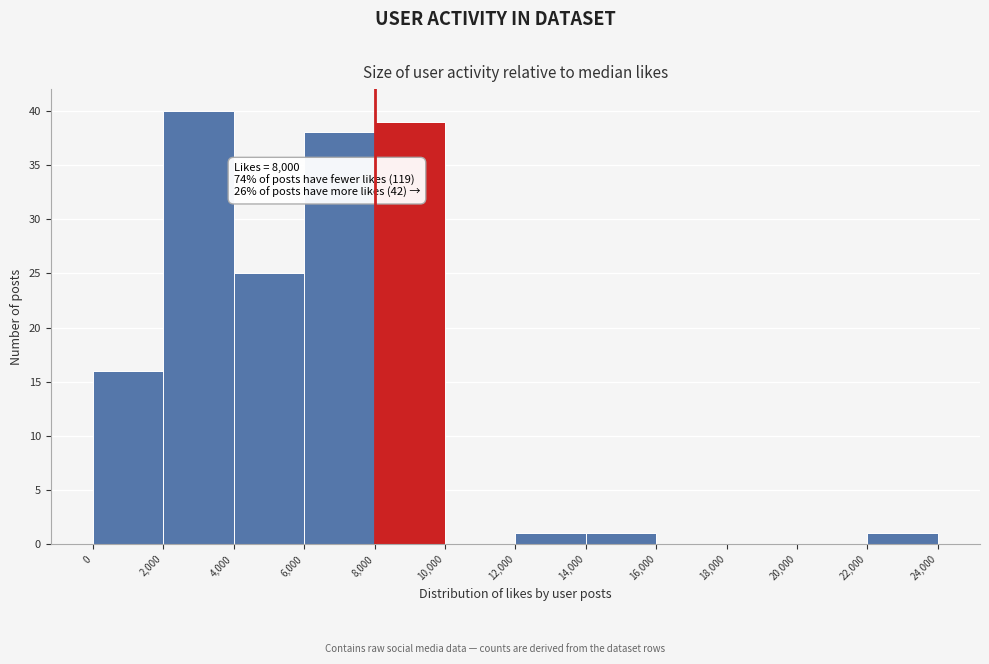

Over which range of the x-axis is the bar tallest?

2,000 to 4,000